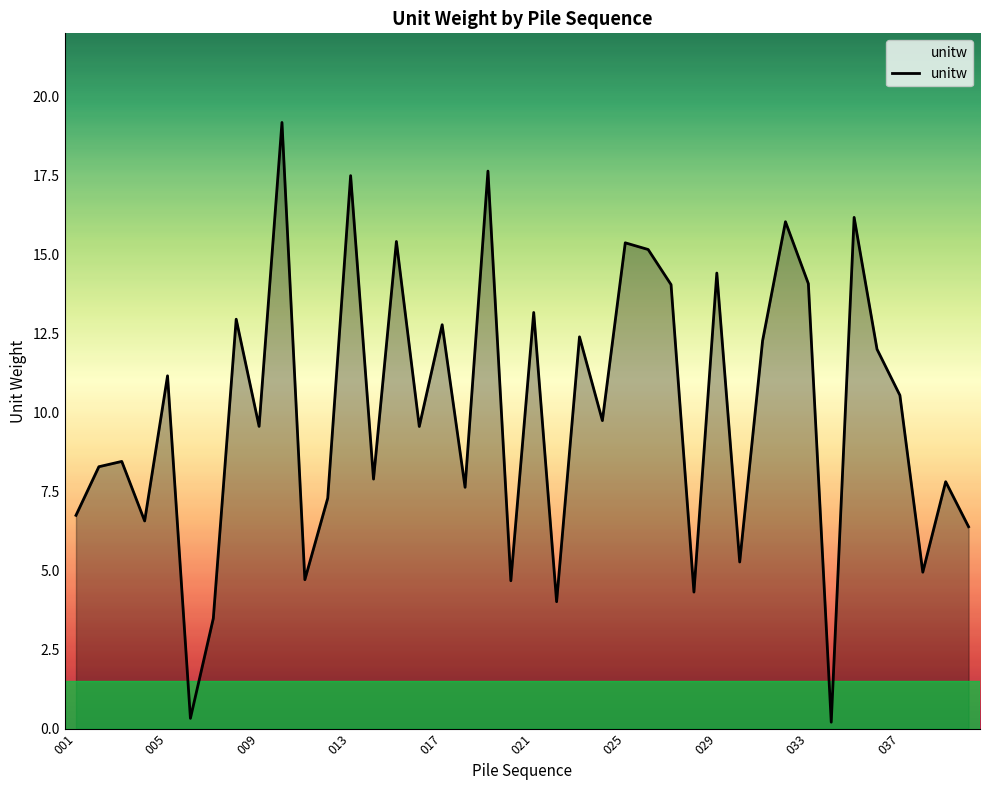

What is the difference between the maximum and minimum values?

19.0